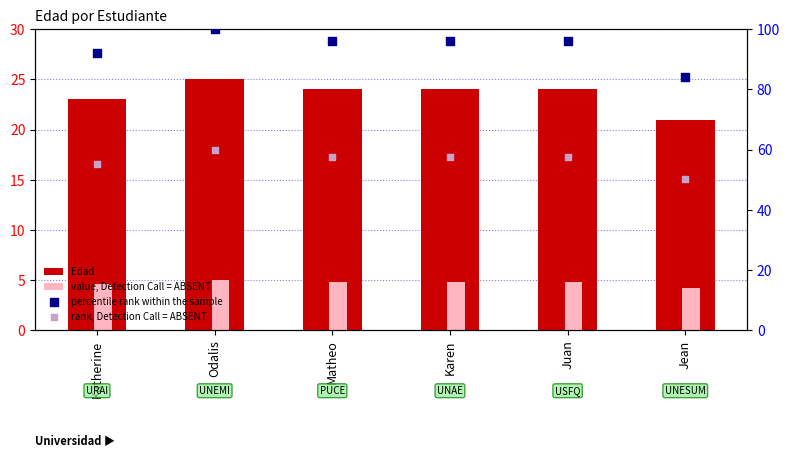

Which series contains the lowest Y value?

value, Detection Call = ABSENT